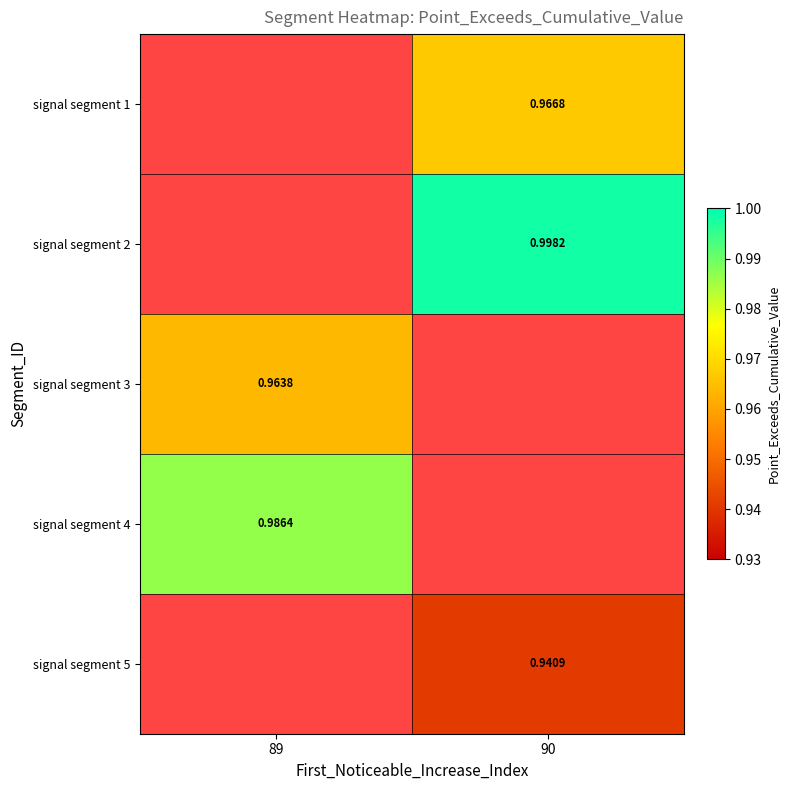

Which category has the highest value across all series?

90